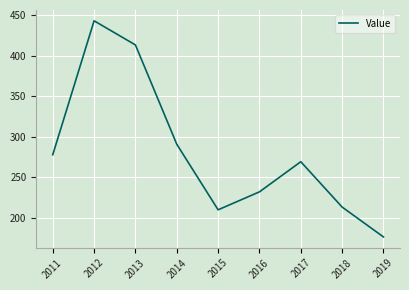

What is the approximate value at 2014?

290.6